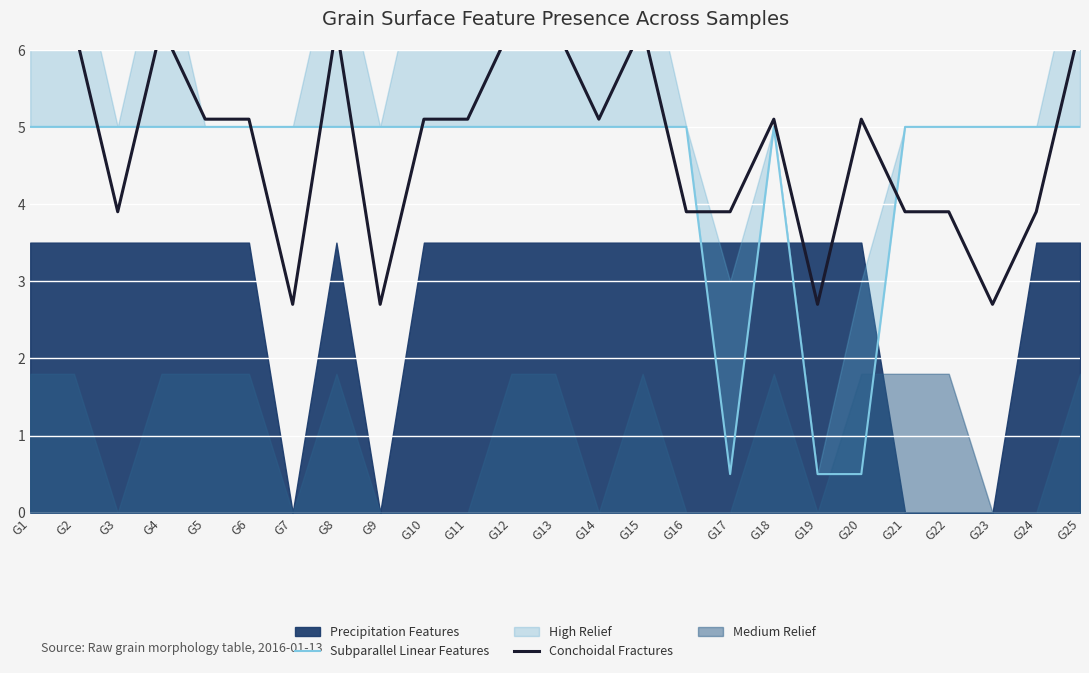

Does the chart display data point markers on the line(s)?

No